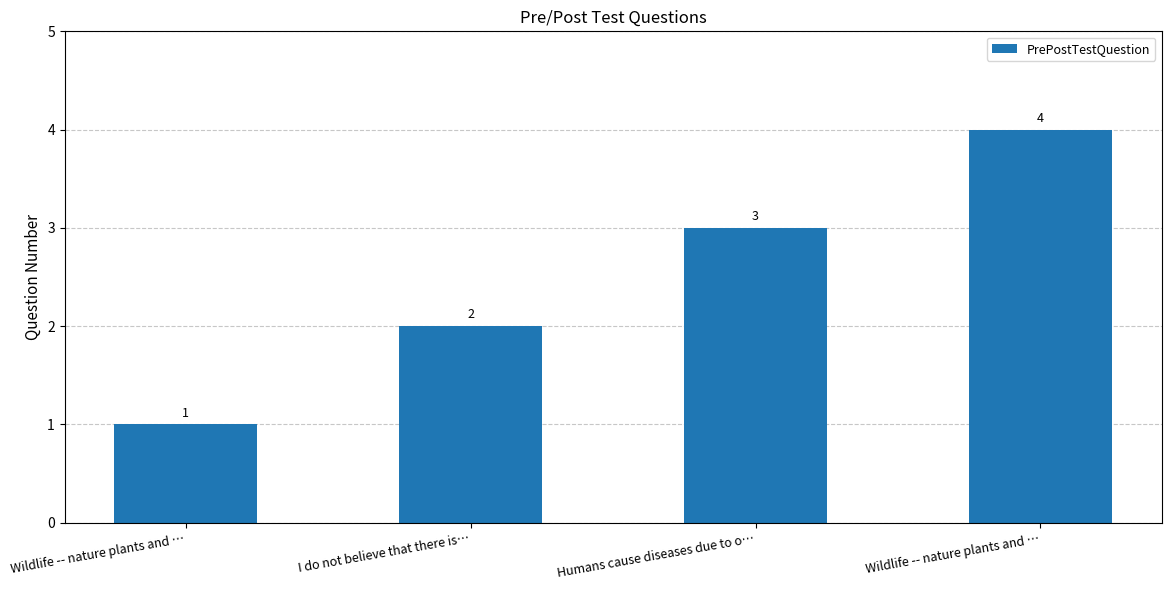

Are the bars horizontal?

No